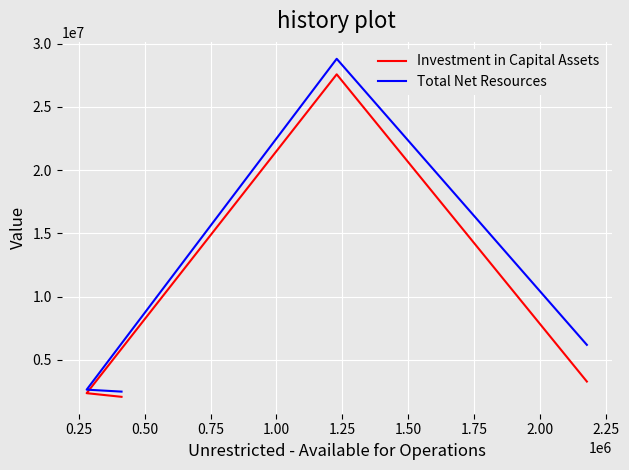

What is the value of the Investment in Capital Assets point at the 1st from the left?

2066677